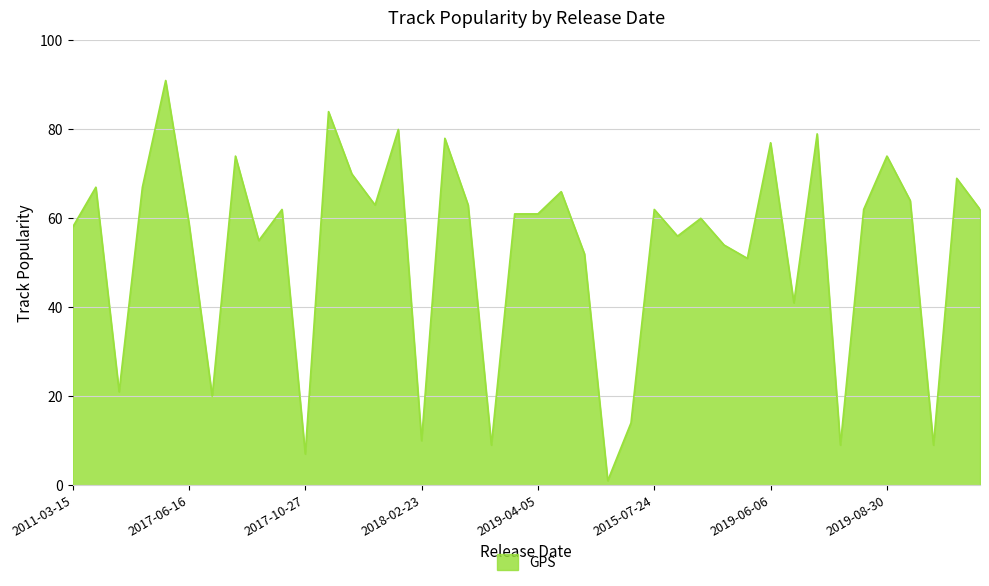

What is the maximum value shown in the chart?

91